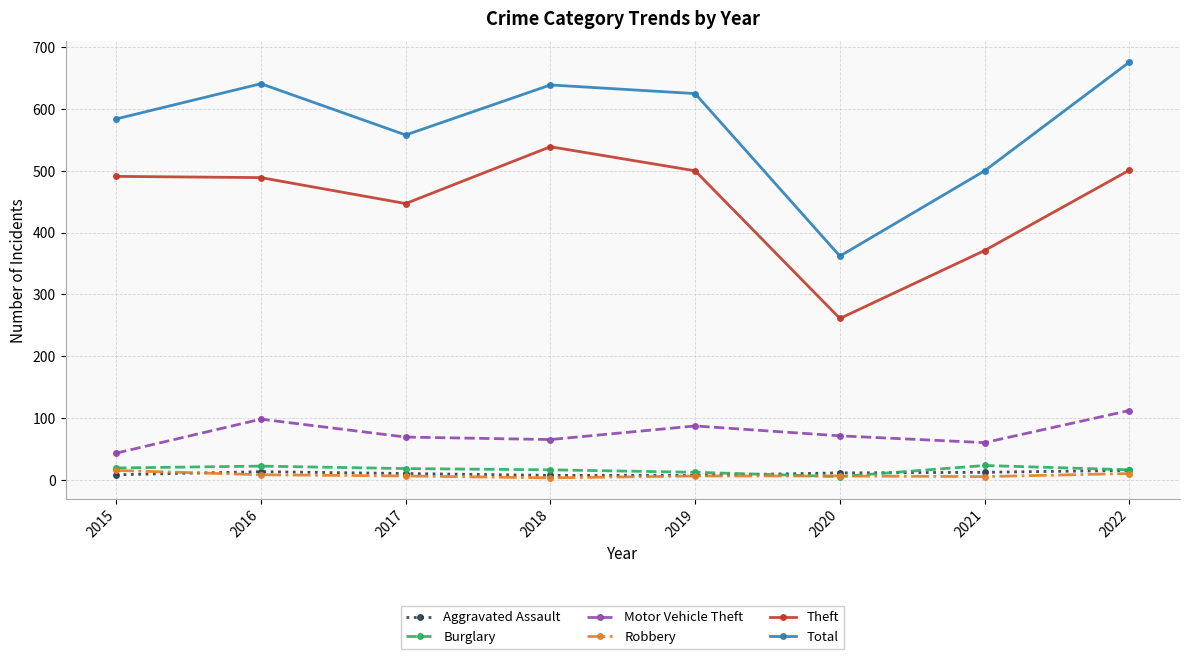

What is the value of the Burglary point at the 1st from the left?

19